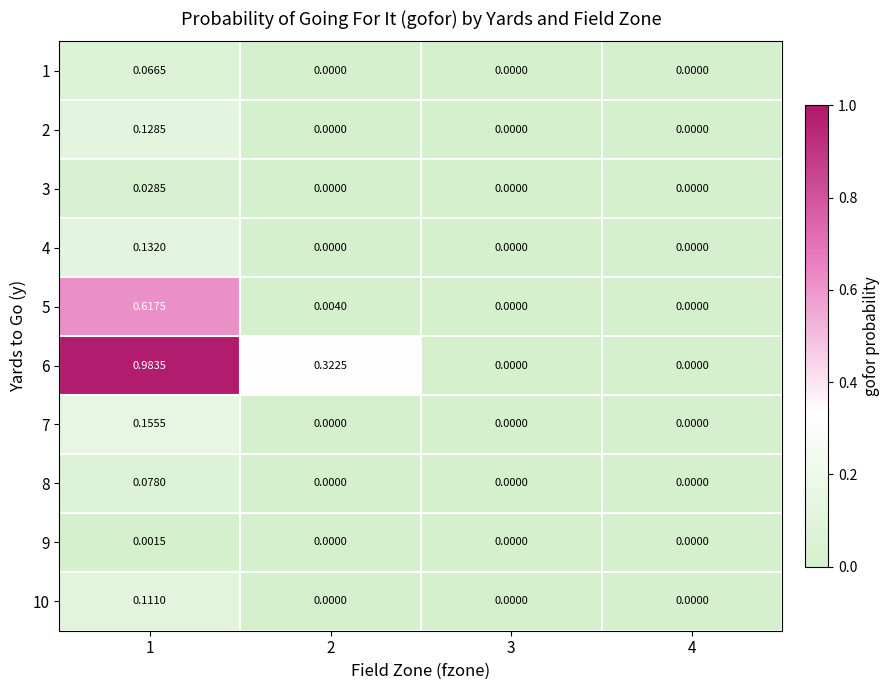

Is the value of 9 at 2 greater than the value of 1 at 1?

No